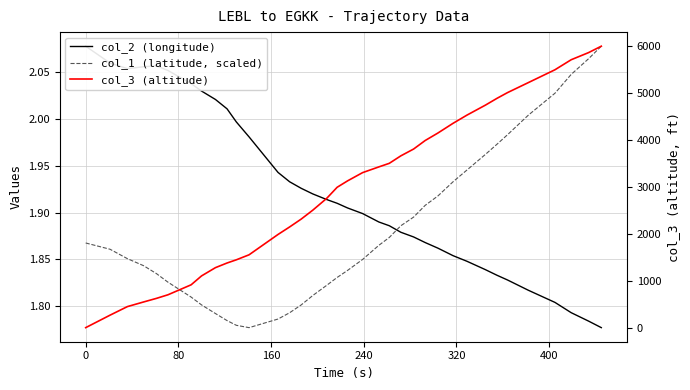

What is the difference between the second highest and second lowest values in the col_2 (longitude) series?

0.3